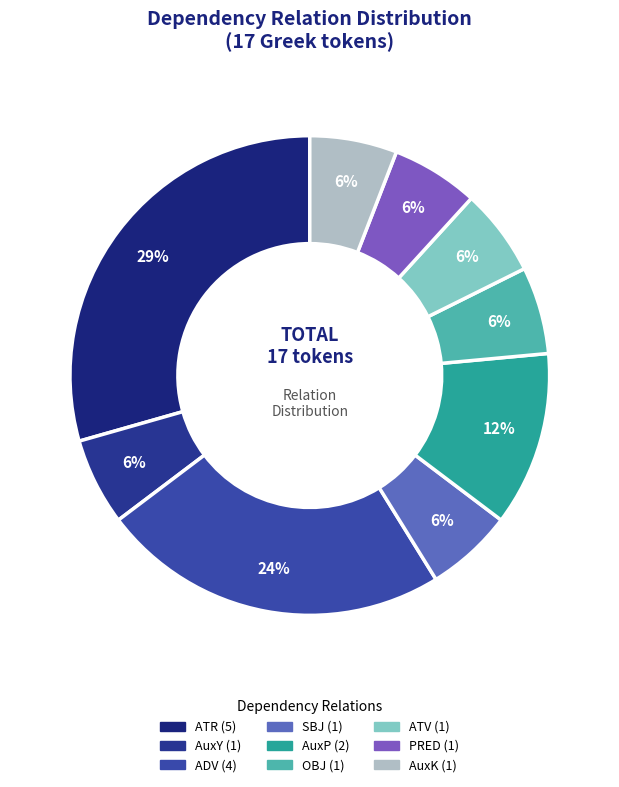

Does any single category account for the majority?

No